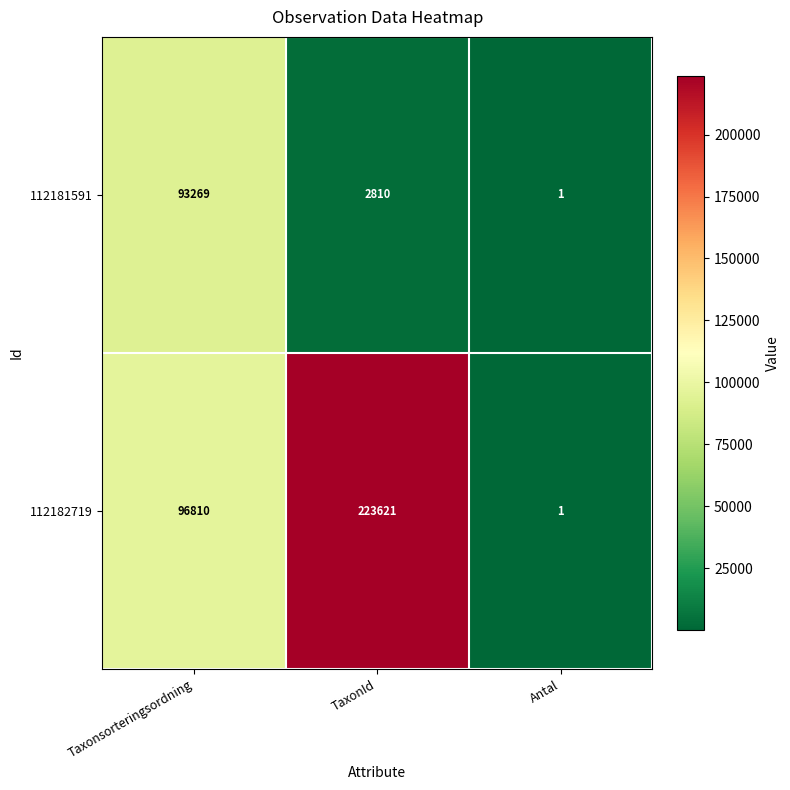

At which category is the sum across all series the highest?

TaxonId